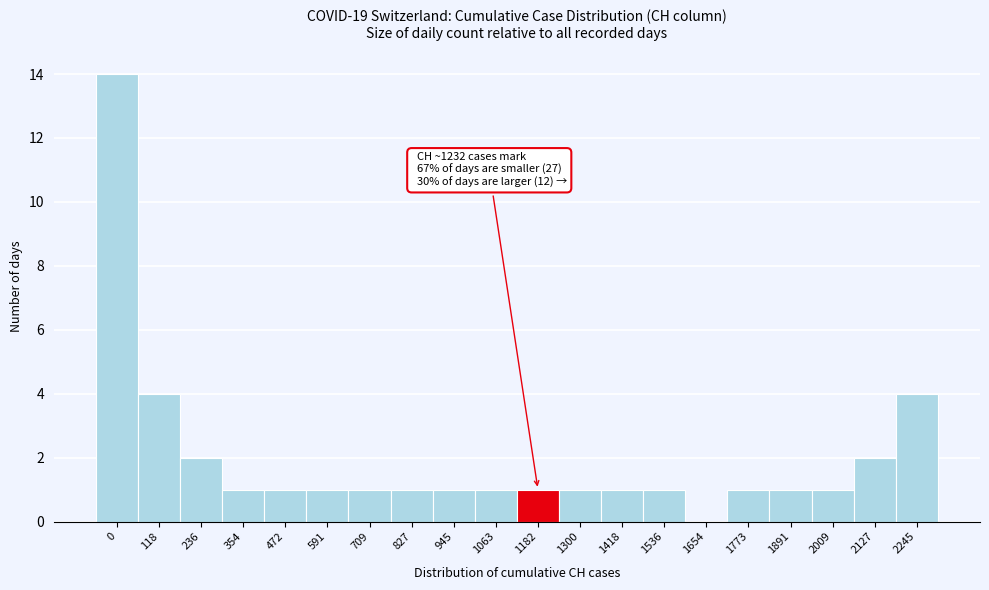

Reading left to right, list all the values displayed in this chart.

0=14	118=4	236=2	354=1	472=1	591=1	709=1	827=1	945=1	1063=1	1182=1	1300=1	1418=1	1536=1	1654=0	1773=1	1891=1	2009=1	2127=2	2245=4